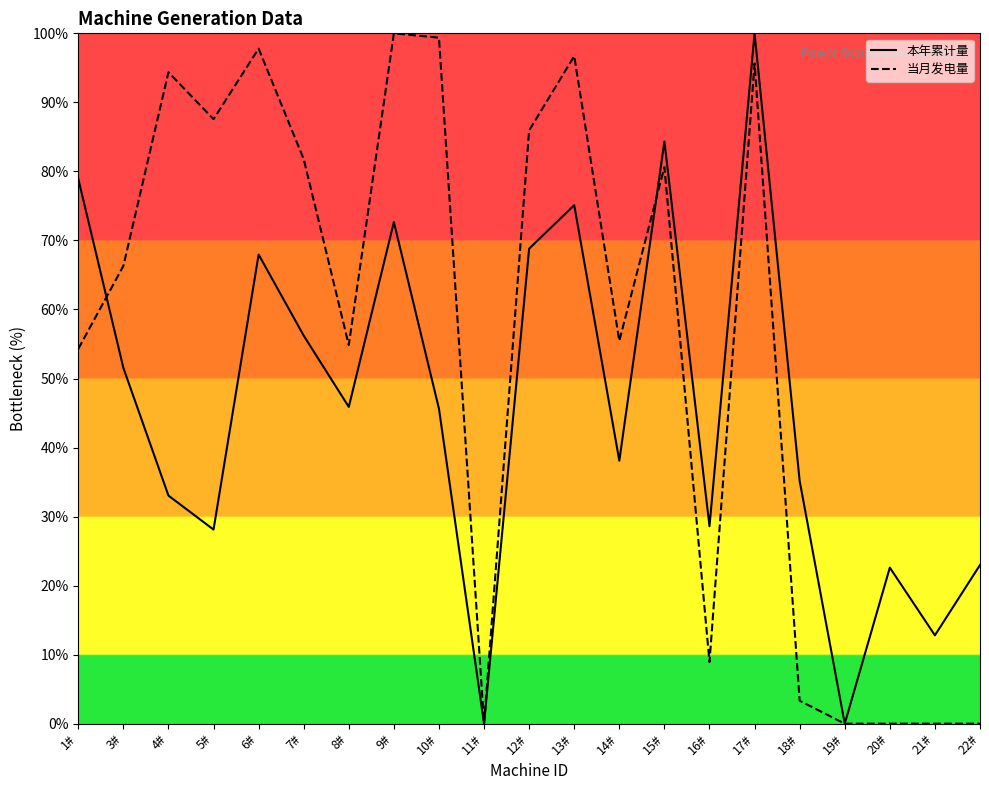

Between which two adjacent categories do 当月发电量 and 本年累计量 first intersect?

1# and 3#